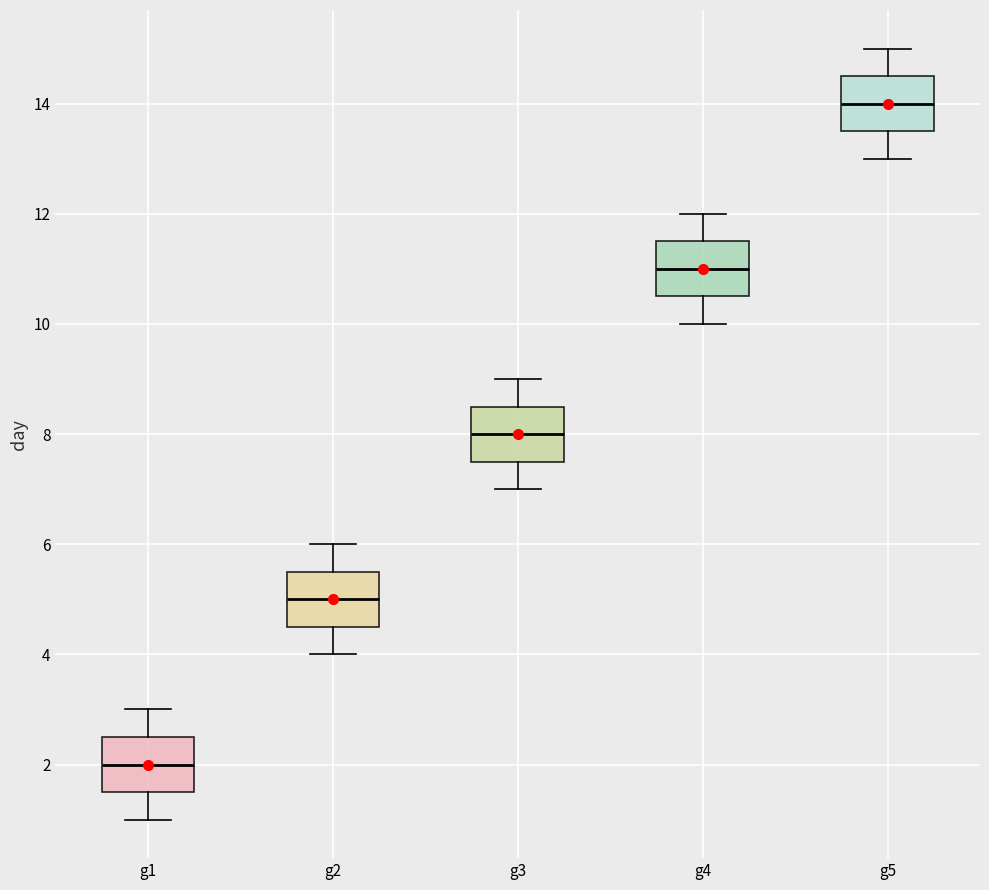

Reading left to right, transcribe this box plot: for each box, give where its median line is, the range the box spans, and where its two whiskers end, as read against the y-axis. The values are not printed on the chart, so give them approximately, as read against the axis.

g1: median 2.0, box 1.6 to 2.6, whiskers 1.0 to 3.0
g2: median 5.0, box 4.6 to 5.6, whiskers 4.0 to 6.0
g3: median 8.0, box 7.6 to 8.6, whiskers 7.0 to 9.0
g4: median 11.0, box 10.6 to 11.6, whiskers 10.0 to 12.0
g5: median 14.0, box 13.6 to 14.6, whiskers 13.0 to 15.0